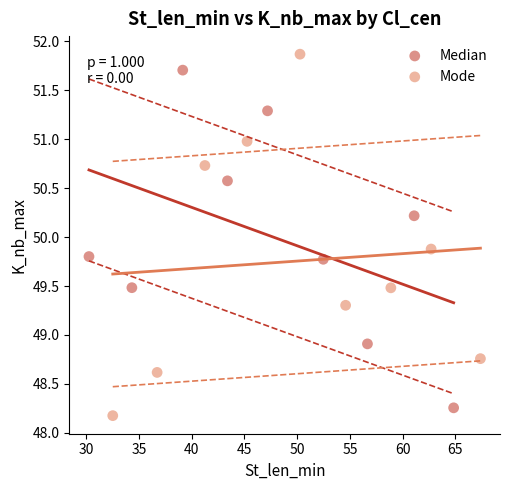

Which series contains the highest Y value?

Mode